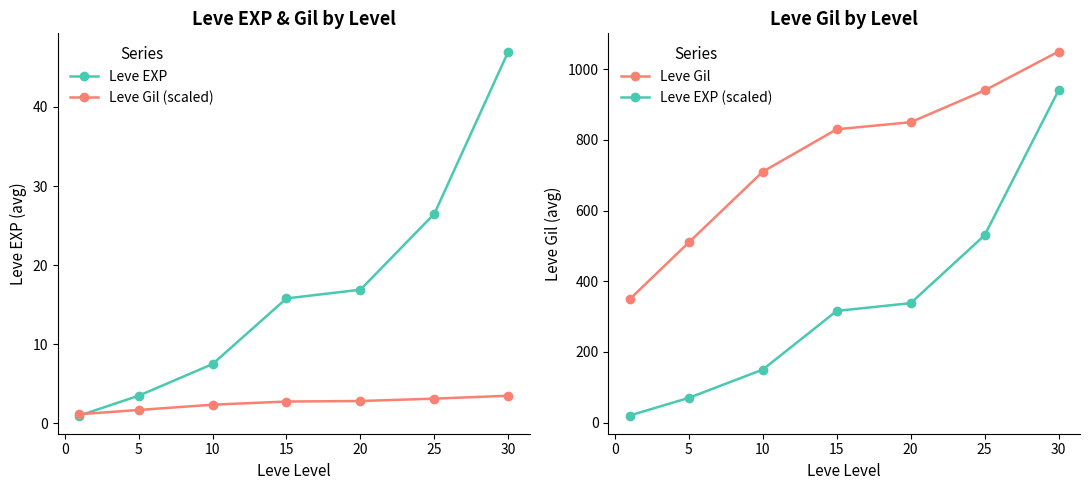

True or false: Leve EXP and Leve Gil cross at least once.

False